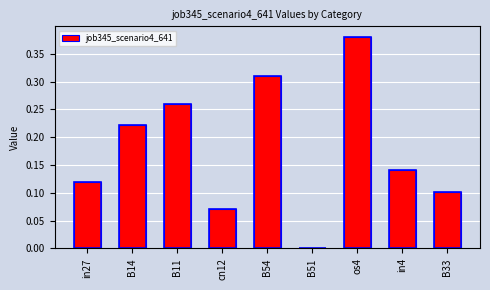

What is the greatest value displayed?

0.4